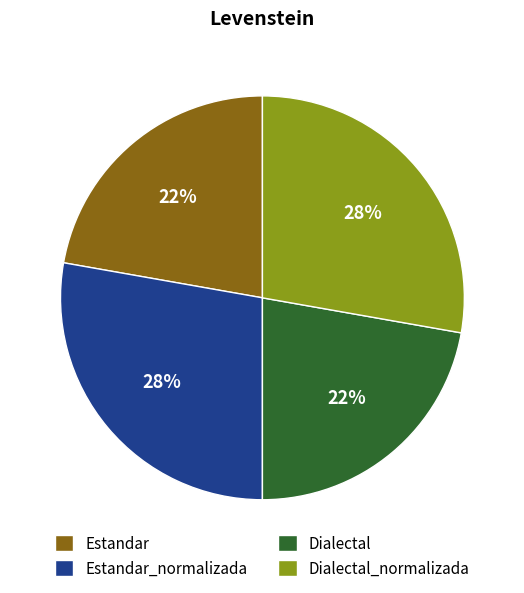

Is there a majority slice in this chart?

No